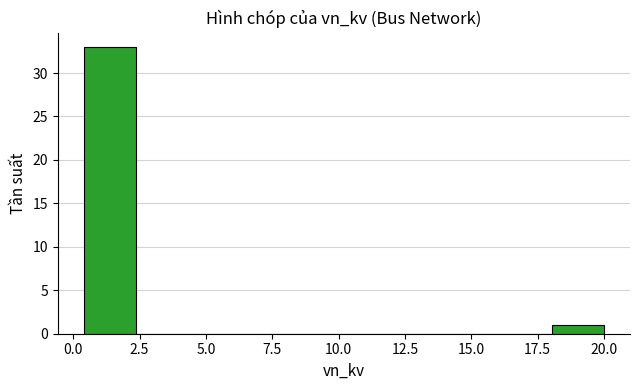

Read against the x-axis, roughly where is the centre of the tallest bar?

1.5